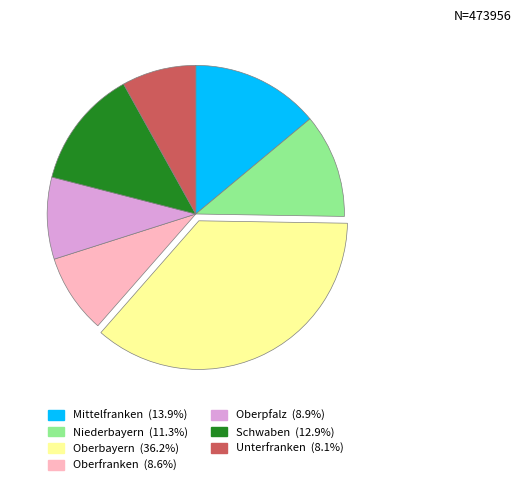

Approximately how many times larger is the value at Niederbayern compared to Mittelfranken?

0.8